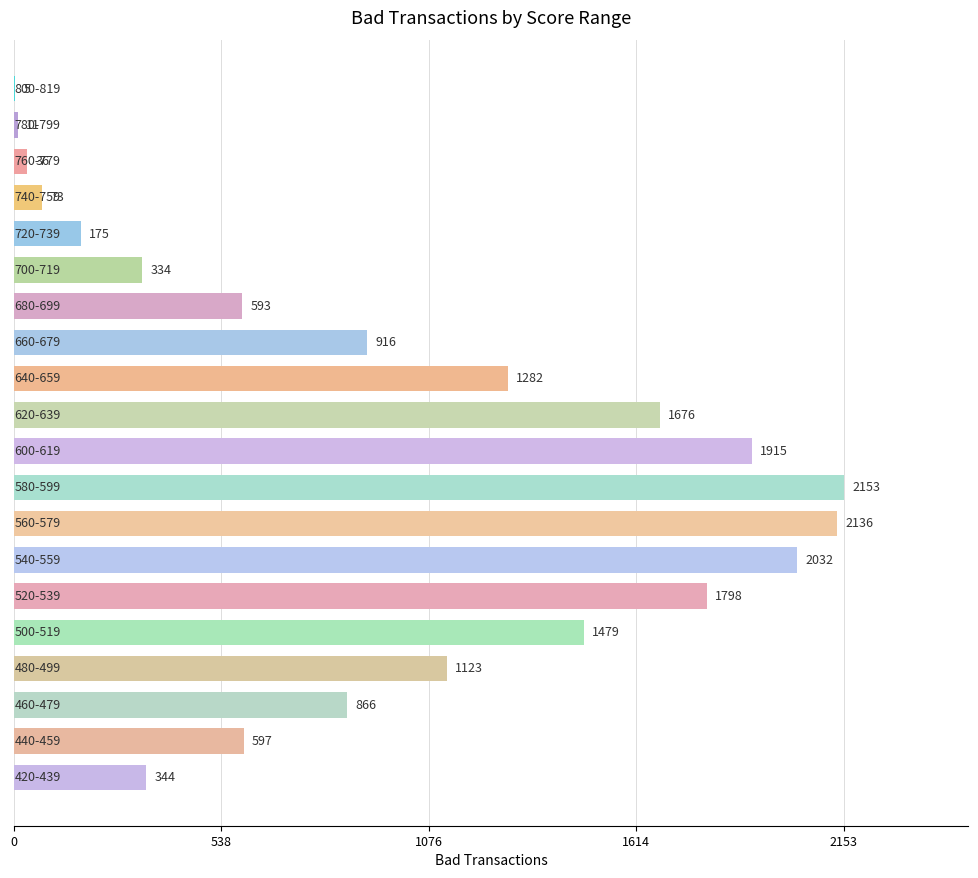

What is the maximum value shown in the chart?

2153